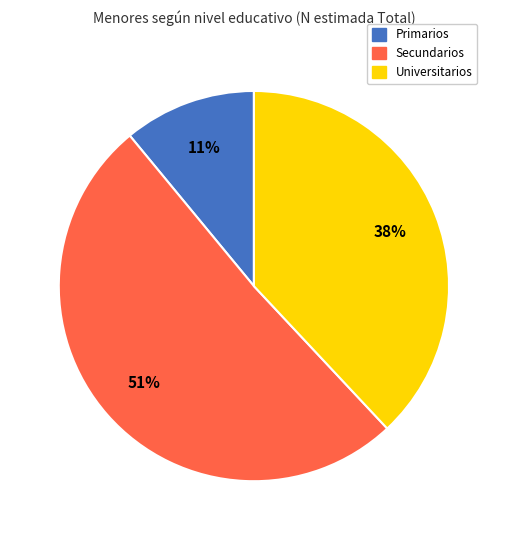

What is the largest slice in the pie chart?

Secundarios